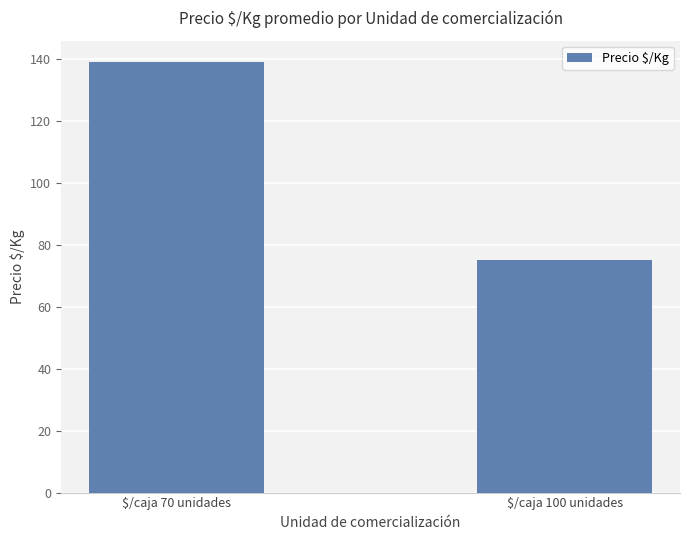

At which category does the chart reach its minimum across all series?

$/caja 100 unidades